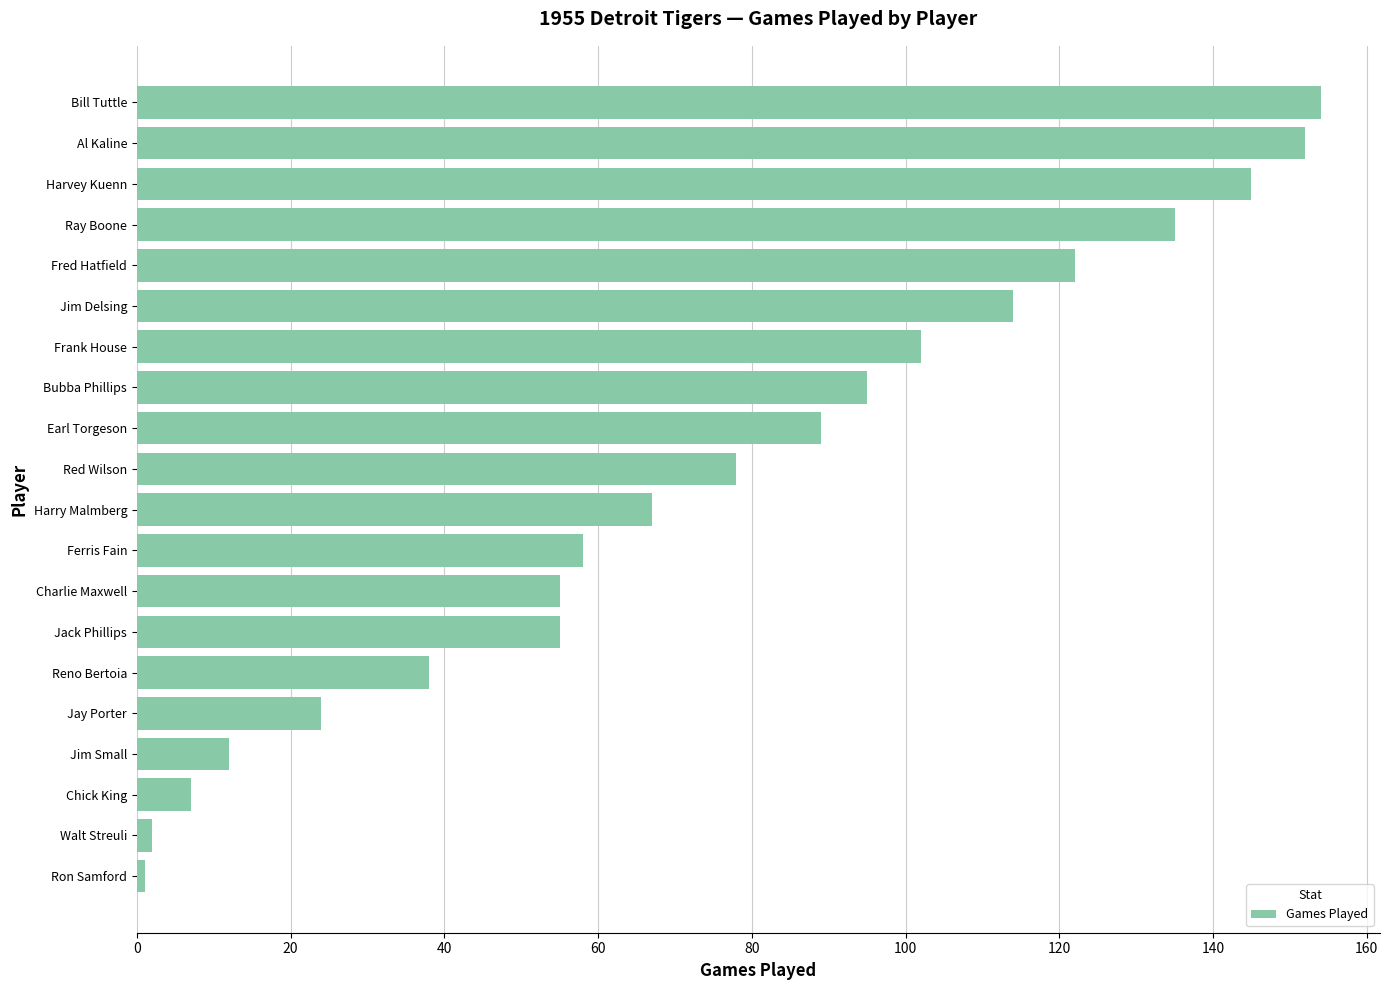

Between Bill Tuttle and Frank House, which is larger?

Bill Tuttle